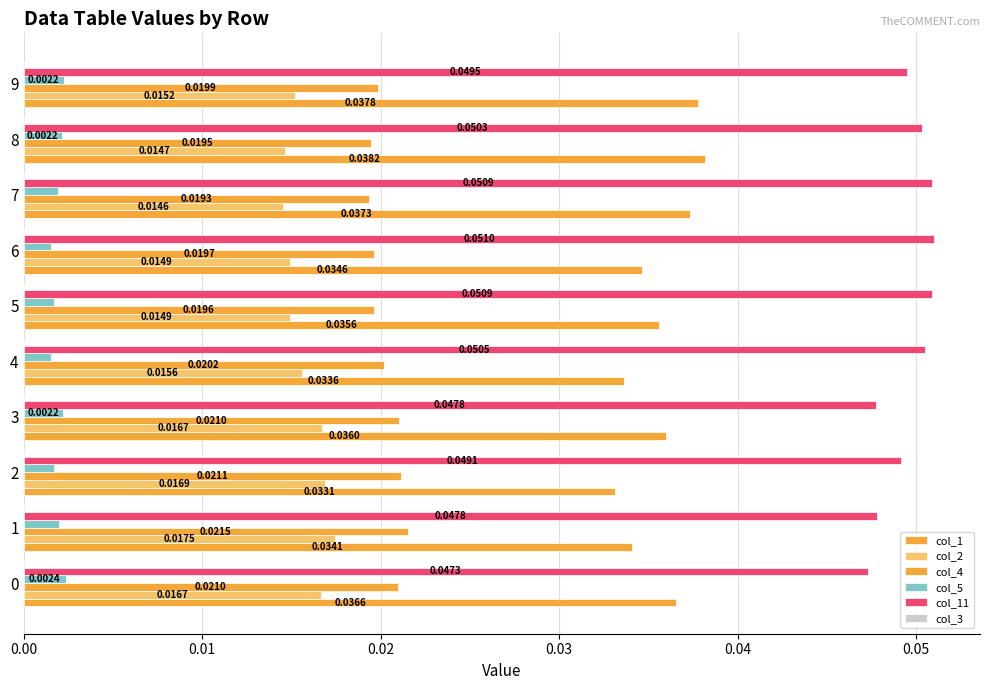

How many series are shown in this chart?

5